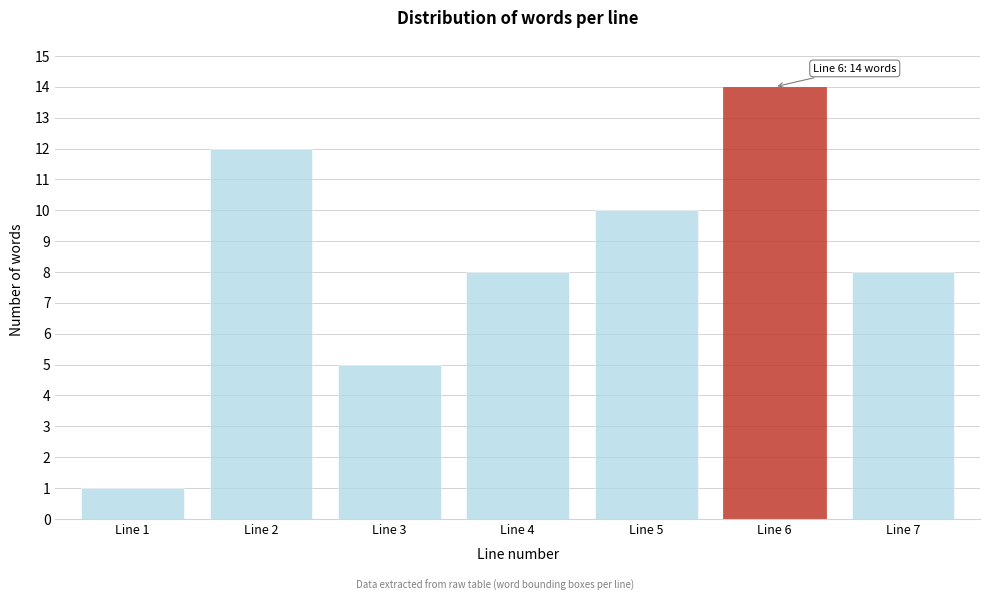

Reading left to right, what are all the values shown in this chart?

1	12	5	8	10	14	8